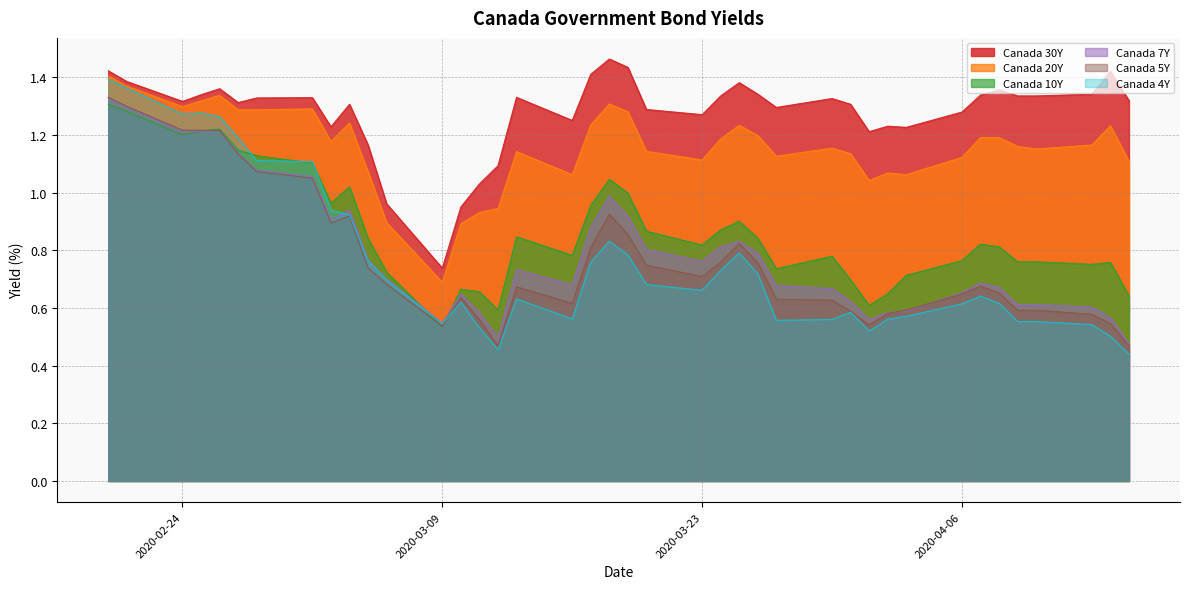

What is the sum of the Canada 10Y values at 2020-03-13 and 2020-03-19?

1.8